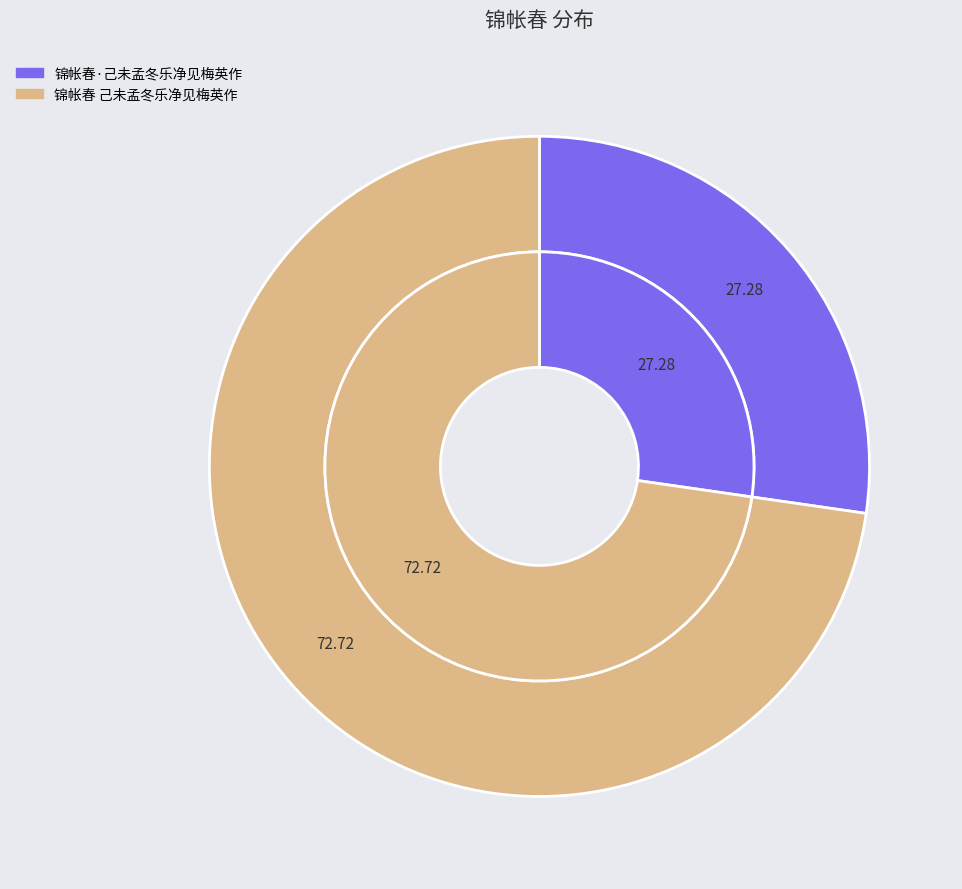

To the nearest percent, what is the combined percentage of 锦帐春 己未孟冬乐净见梅英作 and 锦帐春·己未孟冬乐净见梅英作?

100%